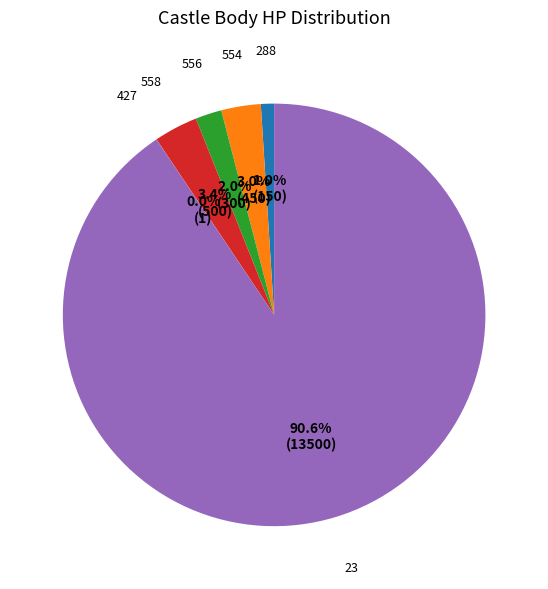

To the nearest percent, what percentage of the pie is 23?

91%